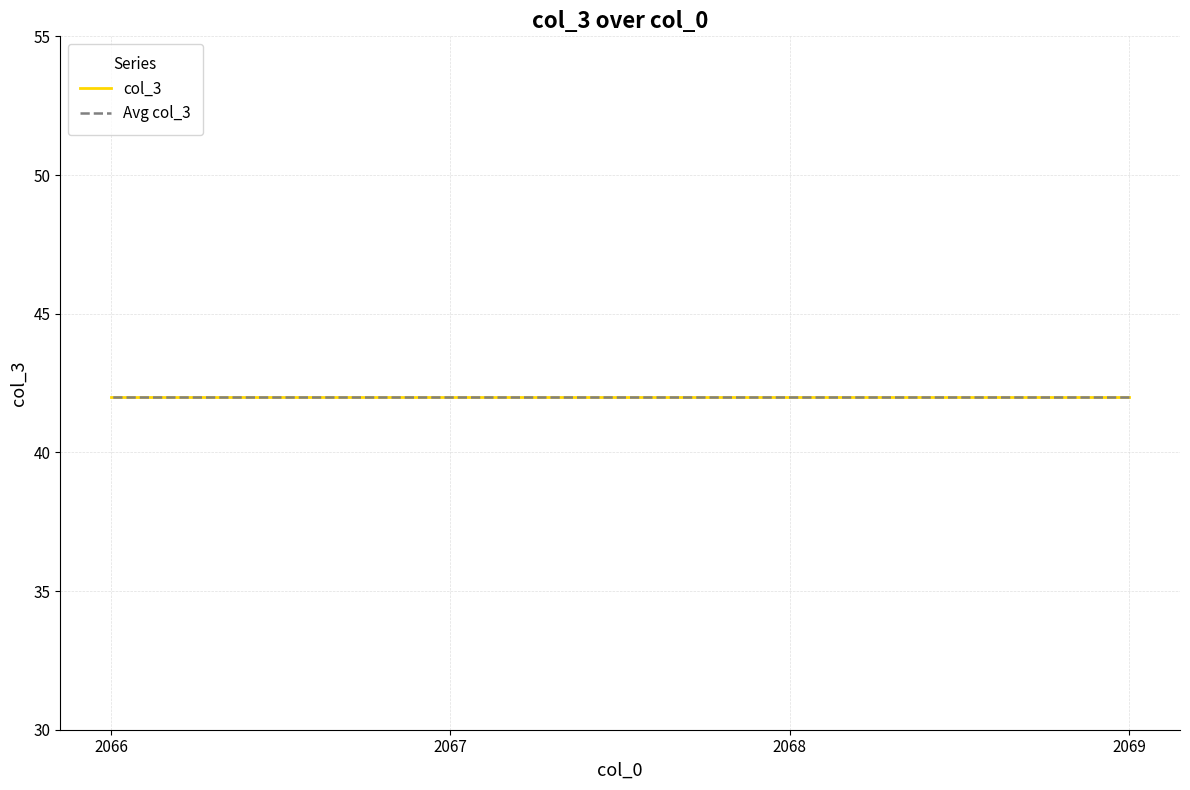

What is the smallest value displayed?

42